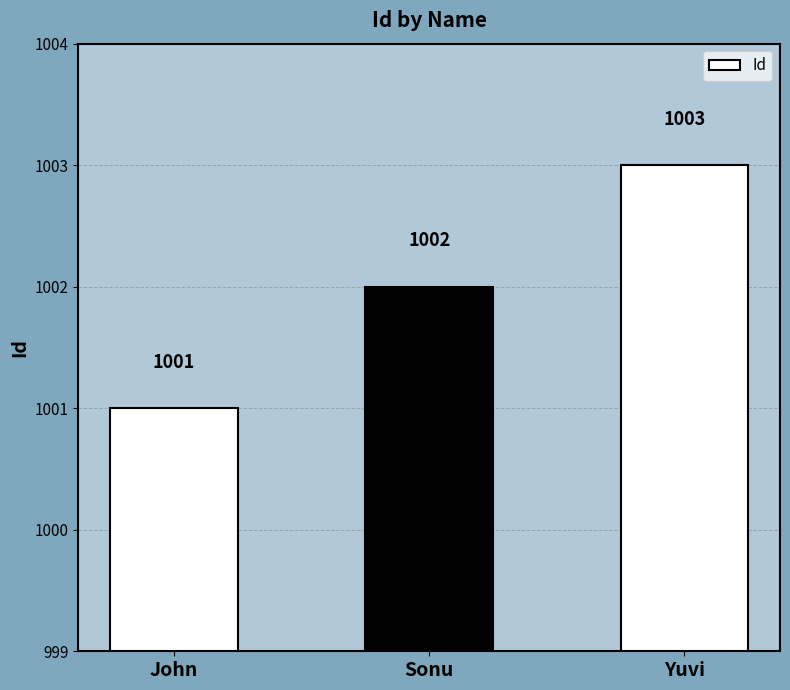

Rank the categories by value from highest to lowest.

Yuvi, Sonu, John